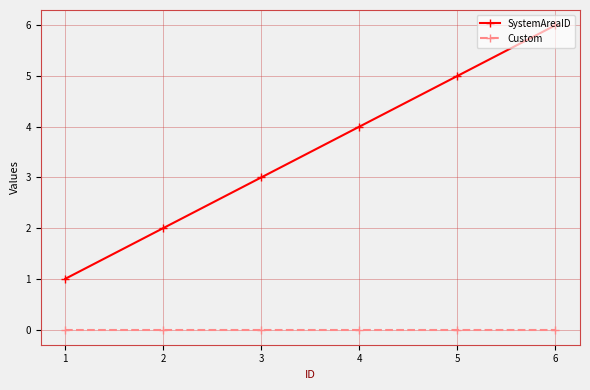

The value of SystemAreaID at 6 is 6. True or false?

True